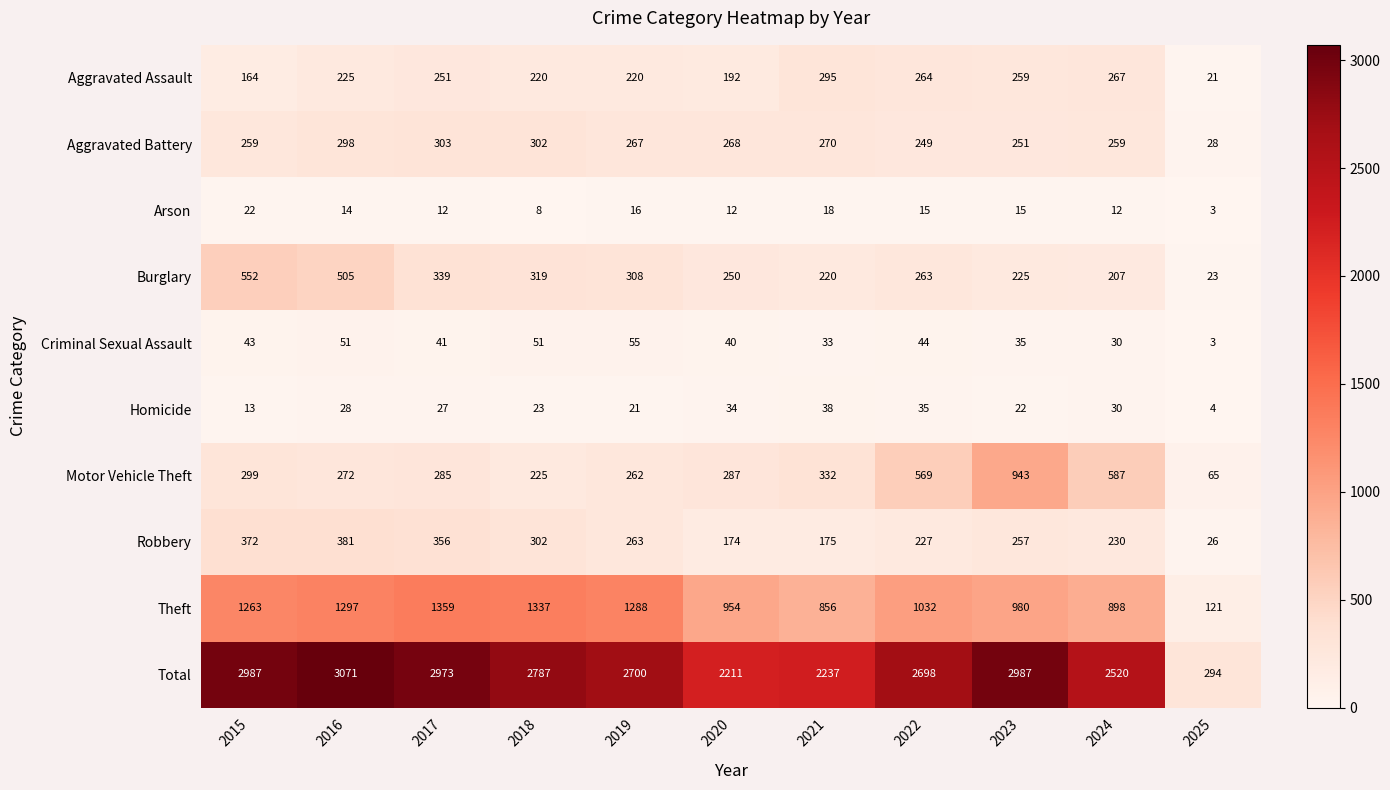

What is the spread (max minus min) of values at 2022?

2683